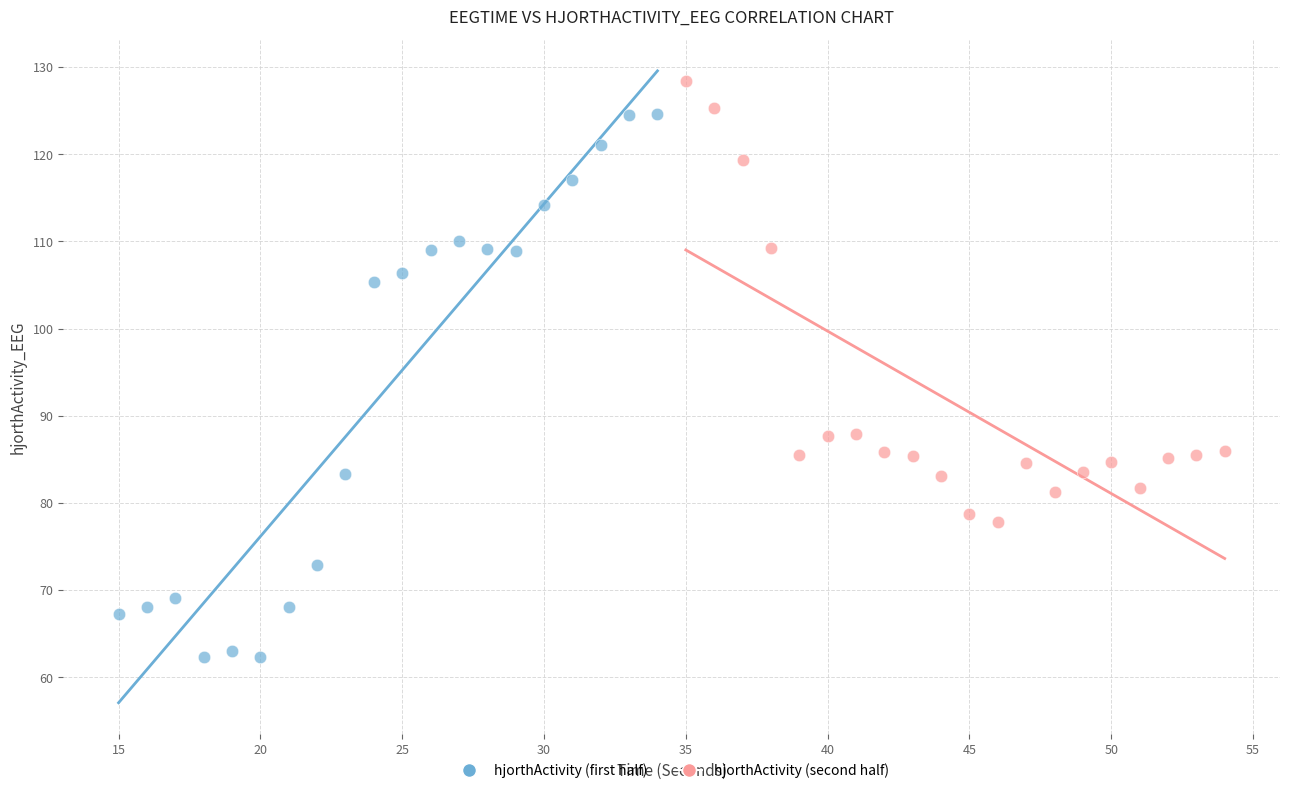

Which series contains the lowest Y value?

hjorthActivity (first half)